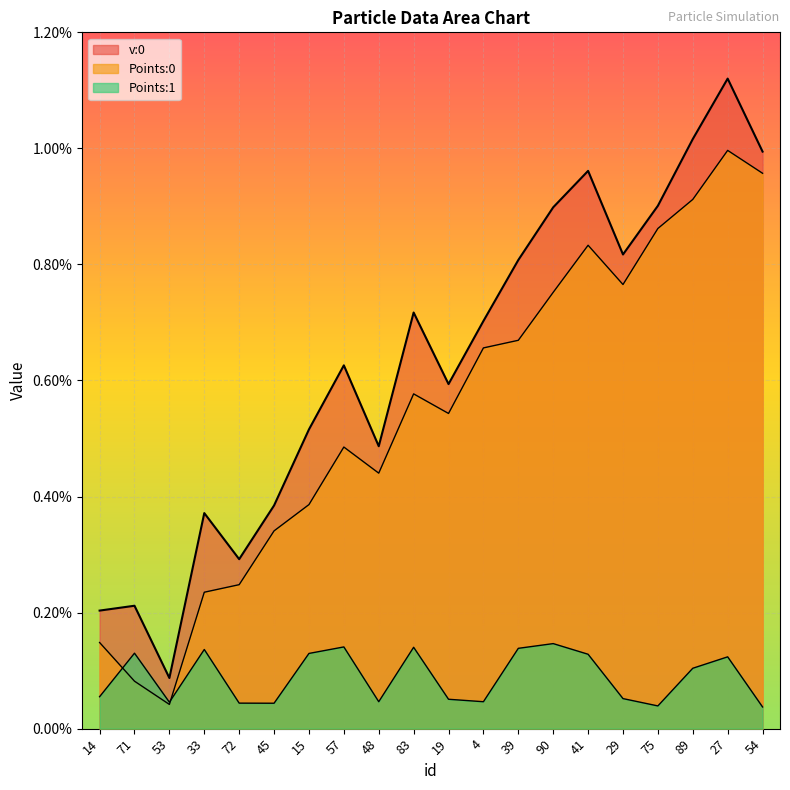

At which label does Points:0 reach its minimum?

53